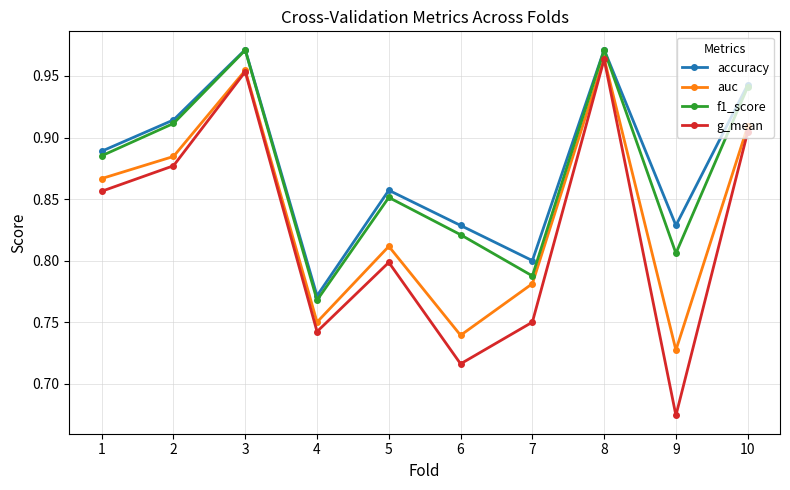

Which series has the largest range (max minus min)?

g_mean